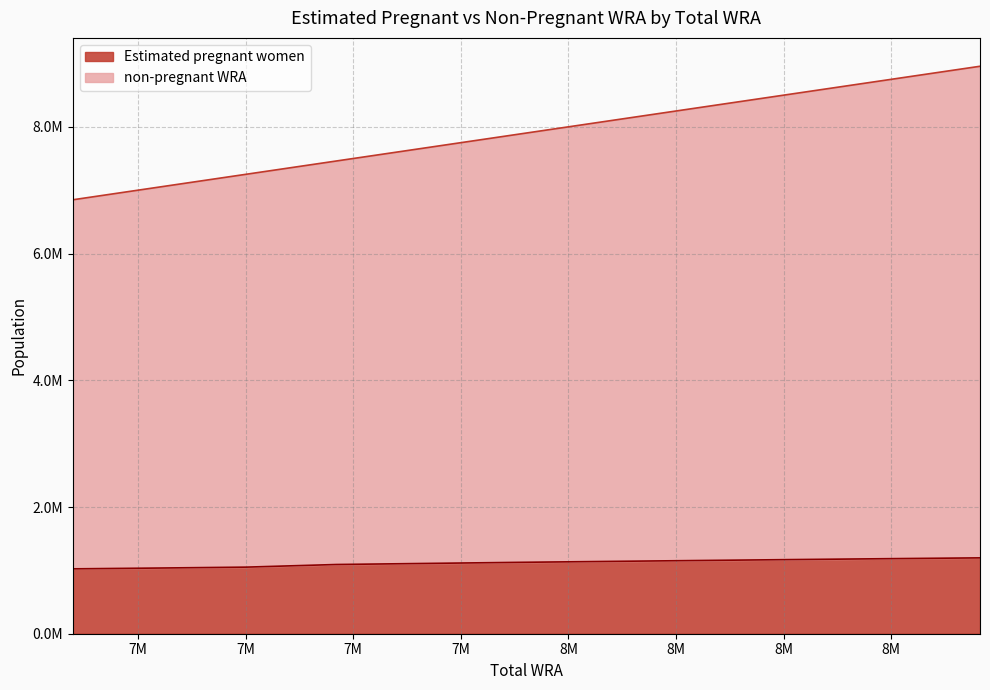

True or false: non-pregnant WRA and Estimated pregnant women intersect in this chart.

False